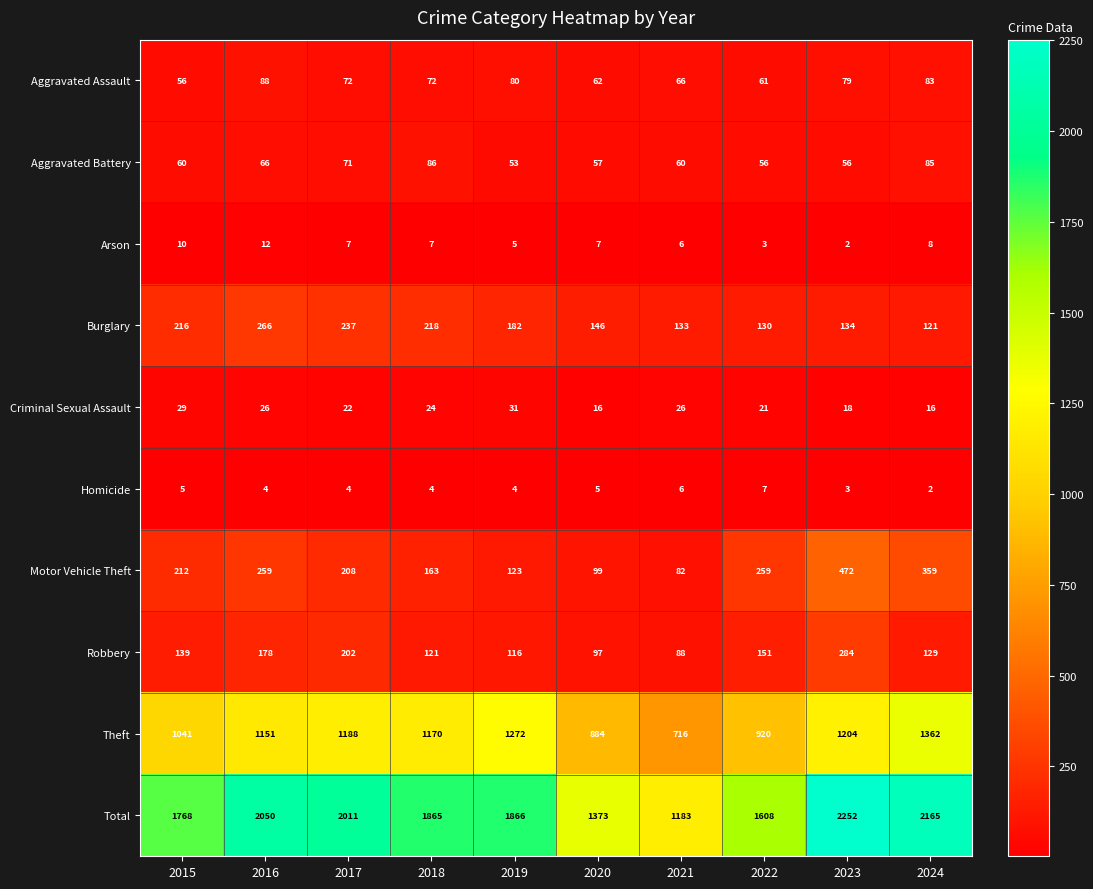

Rank the series by their maximum value, from lowest to highest.

Homicide, Arson, Criminal Sexual Assault, Aggravated Battery, Aggravated Assault, Burglary, Robbery, Motor Vehicle Theft, Theft, Total